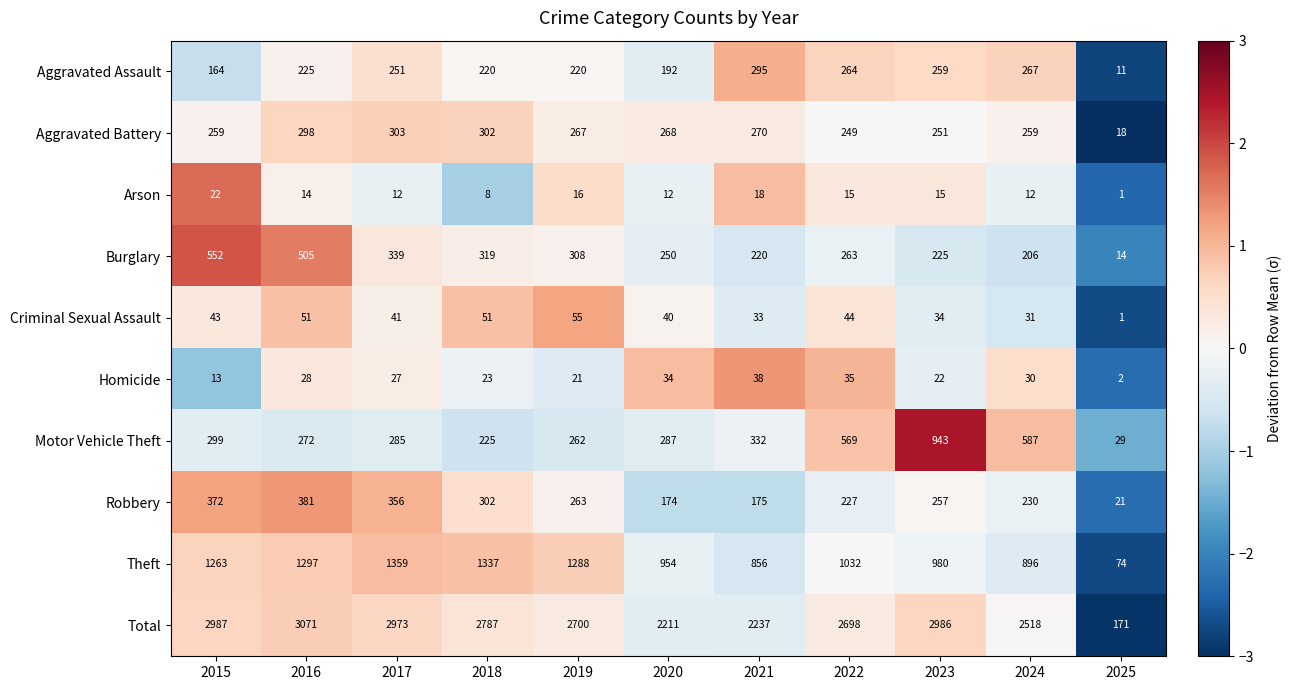

Rank the series at 2022 from lowest to highest value.

Arson, Homicide, Criminal Sexual Assault, Robbery, Aggravated Battery, Burglary, Aggravated Assault, Motor Vehicle Theft, Theft, Total